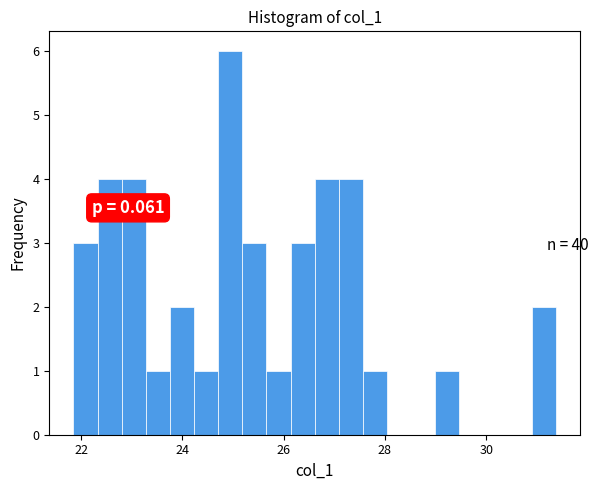

Read against the x-axis, roughly where is the centre of the tallest bar?

25.0